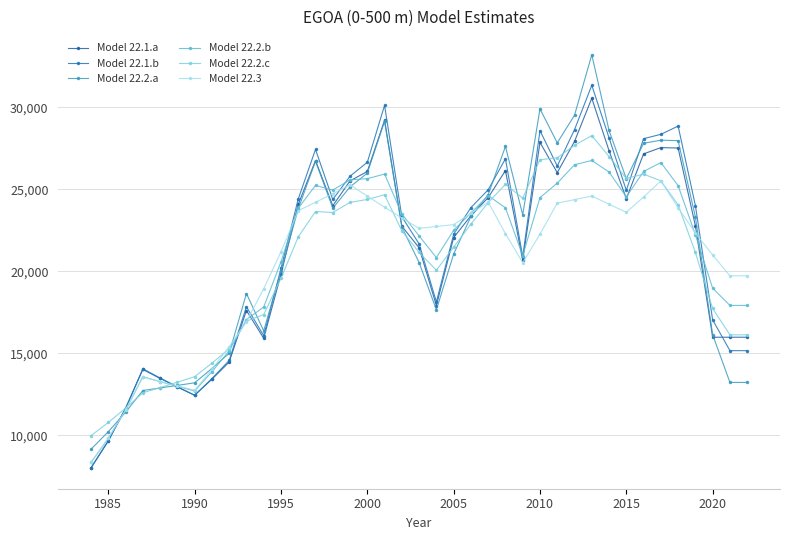

What is the difference between the maximum and minimum values in the Model 22.3 series?

17141.7